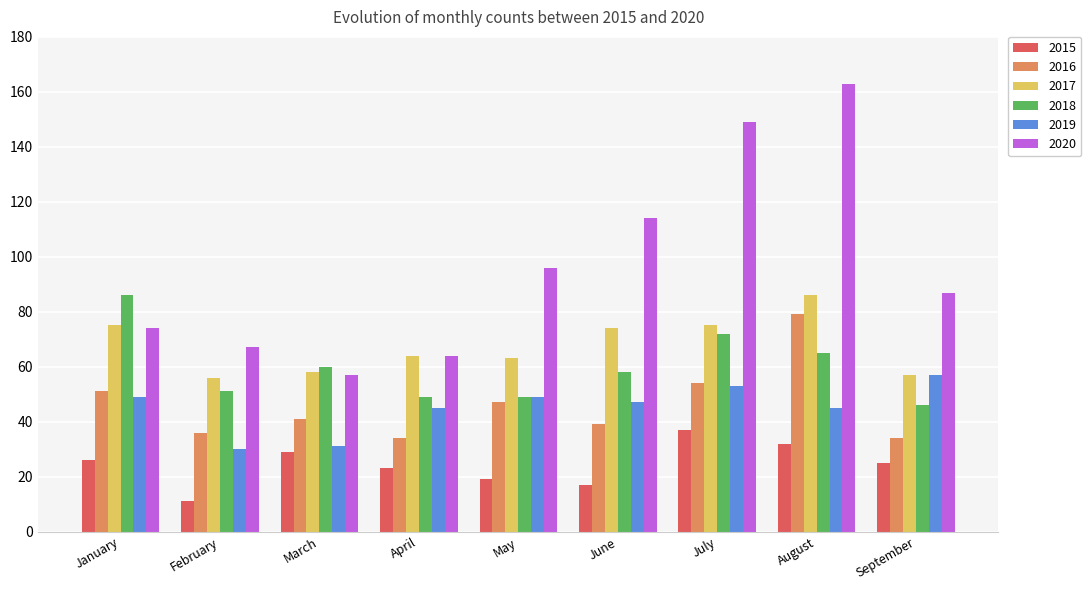

Which series has the widest spread of values?

2020